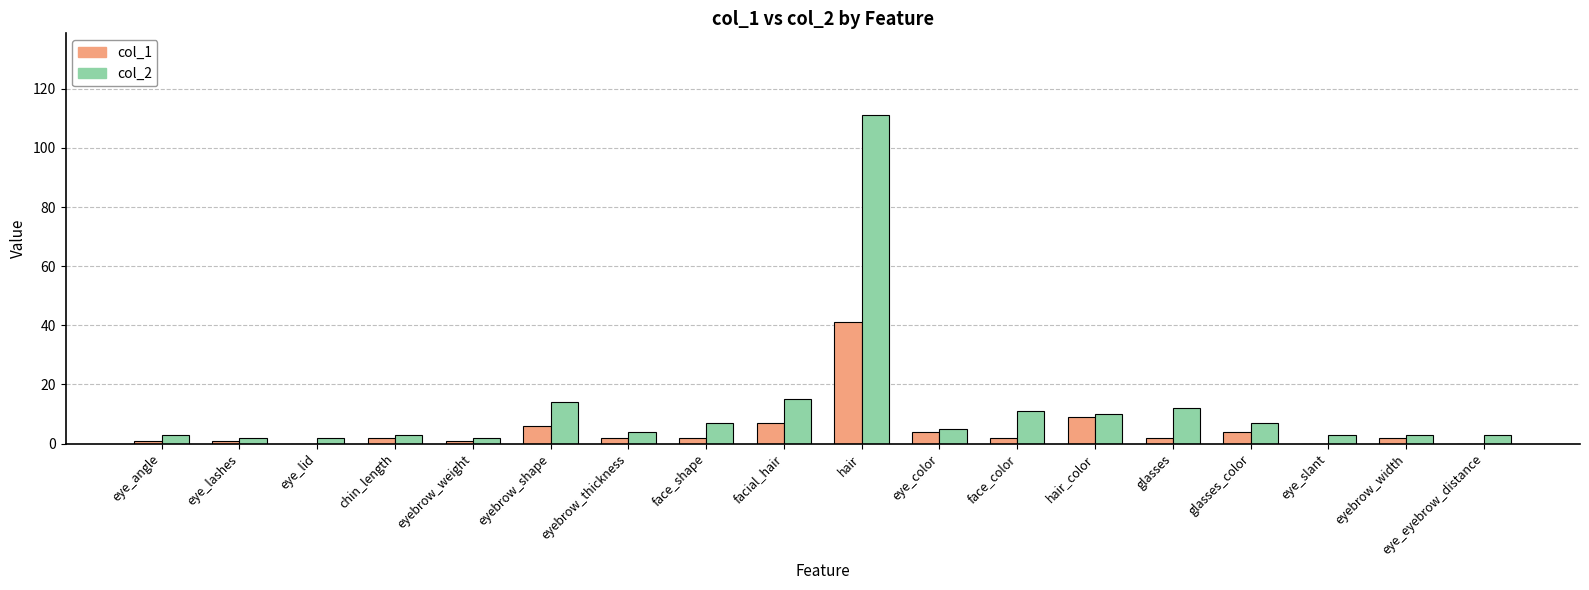

What is the greatest value displayed?

111